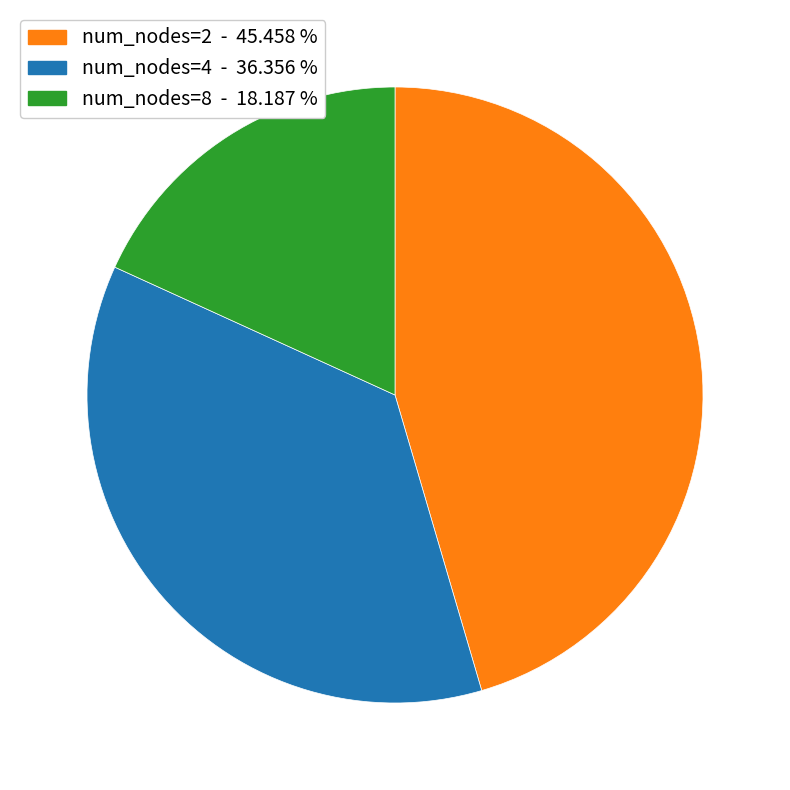

Is there any slice that represents more than half of the pie?

No